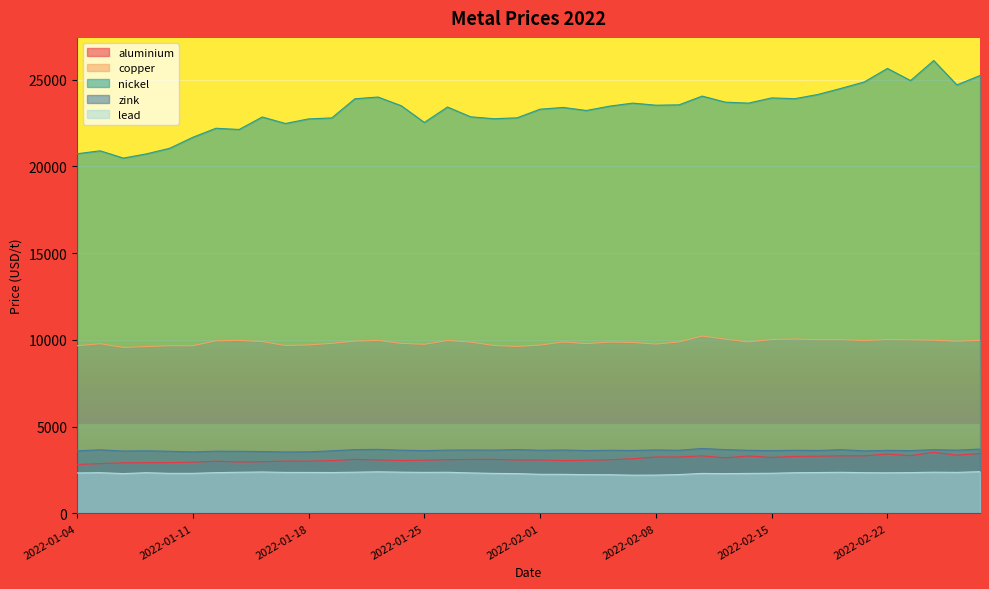

Where is the first local maximum for aluminium?

2022-01-12